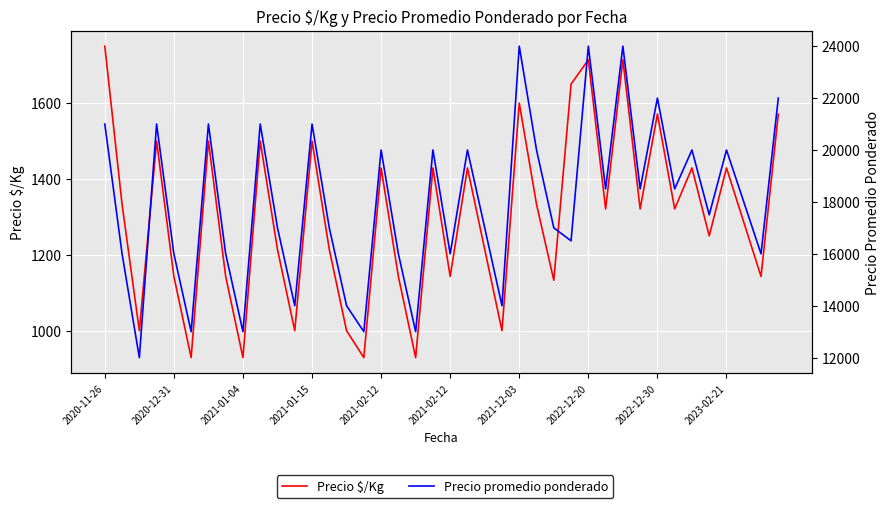

How many lines are shown in the chart?

2